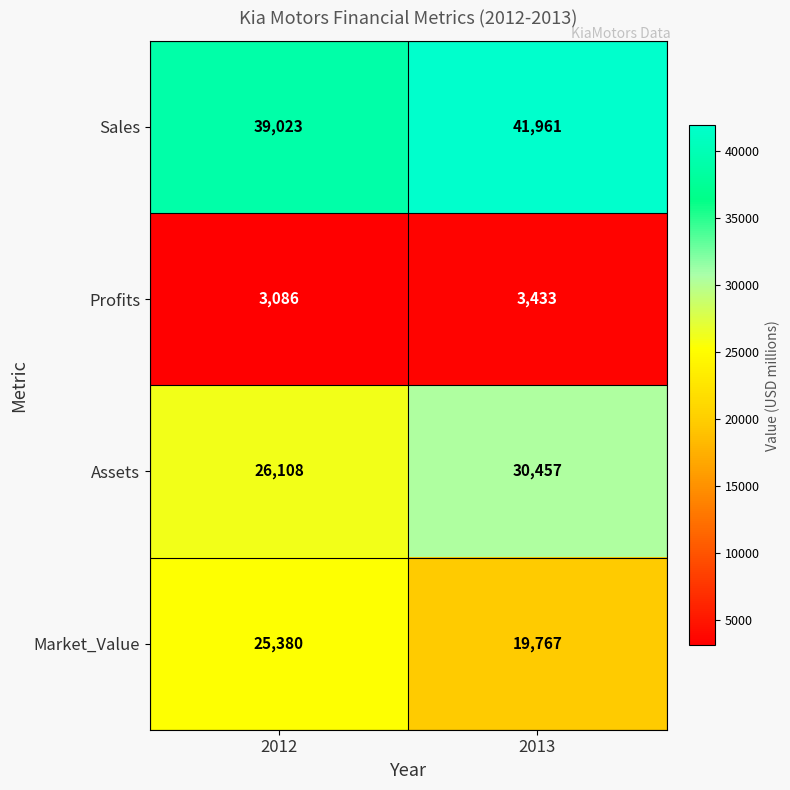

What is the total value across all series at 2012?

93597